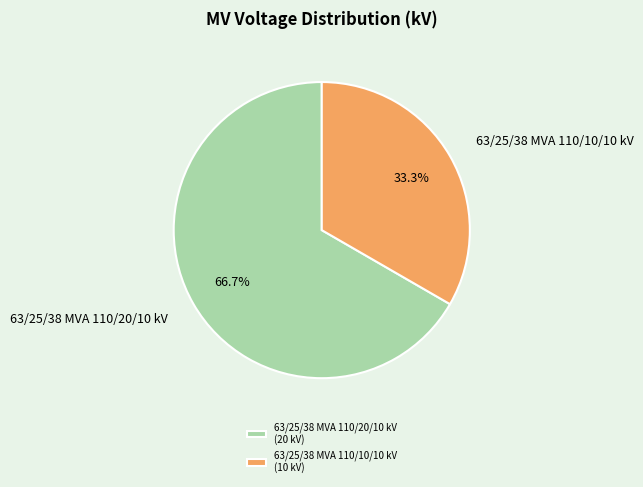

To the nearest percent, what is the combined percentage of 63/25/38 MVA 110/10/10 kV and 63/25/38 MVA 110/20/10 kV?

100%